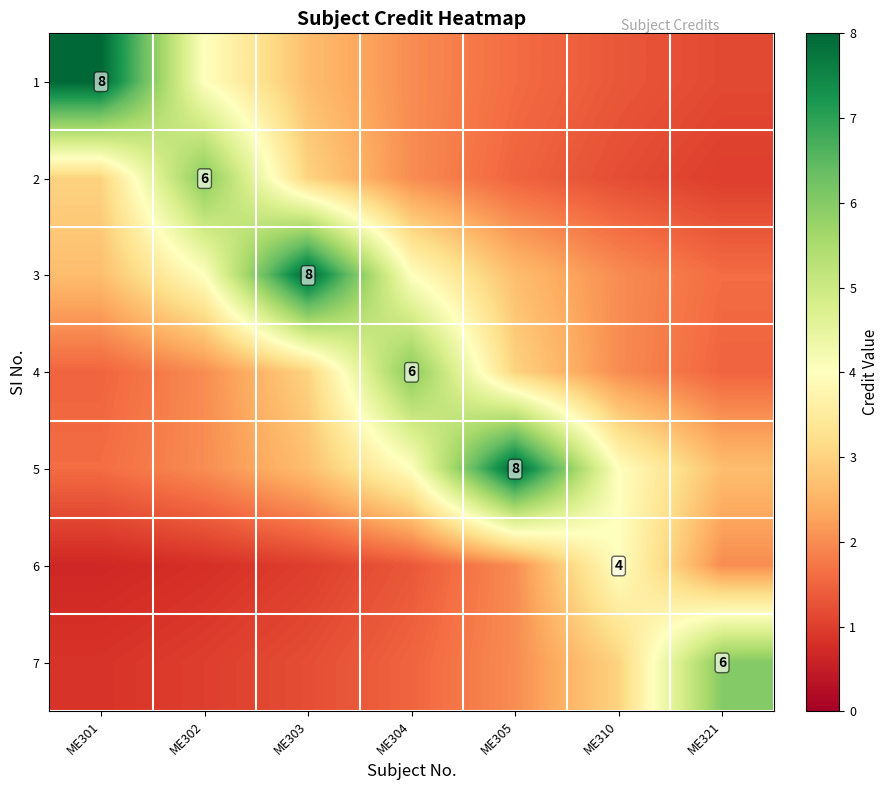

At how many categories does at least one series exceed 5?

6